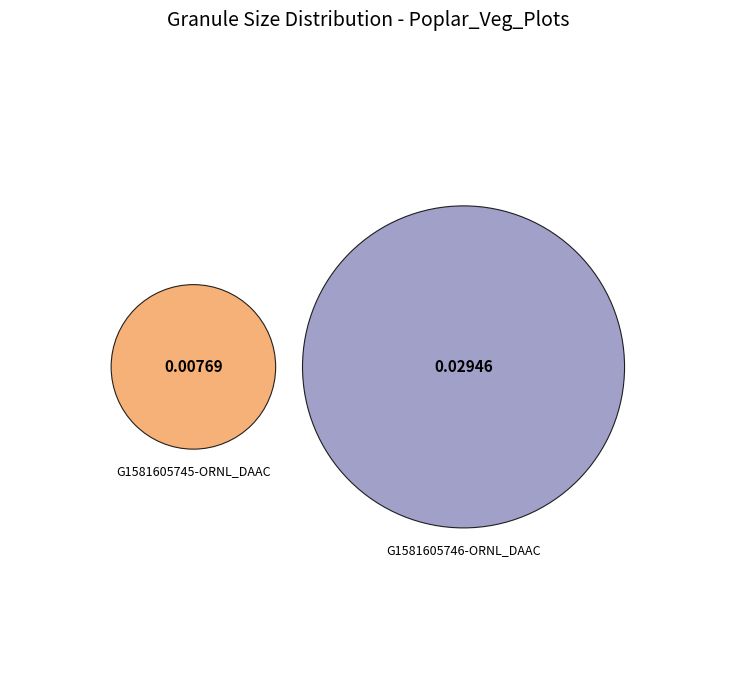

How many slices are in this pie chart?

2